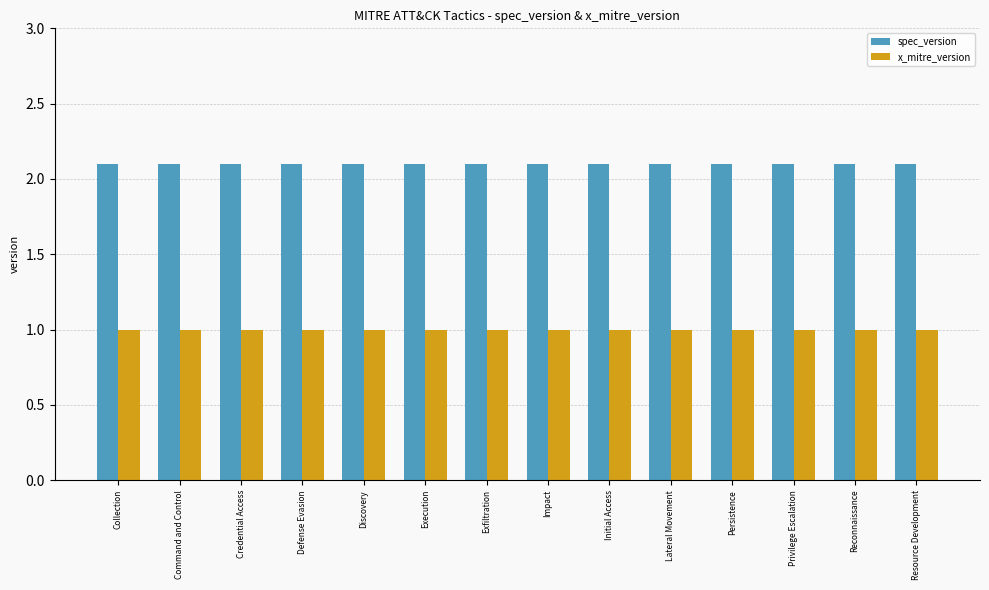

Which series has the largest total across all categories?

spec_version